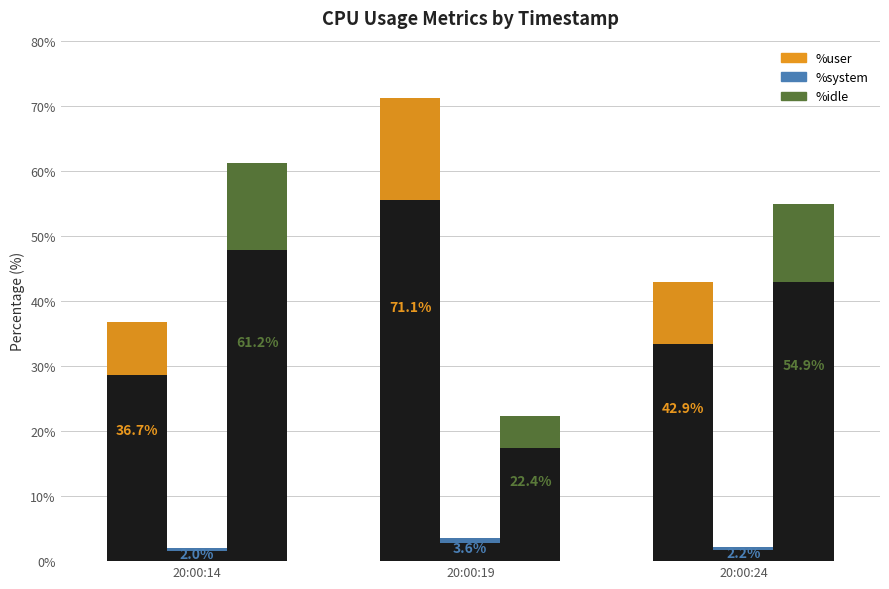

How many bars are there in each group?

3